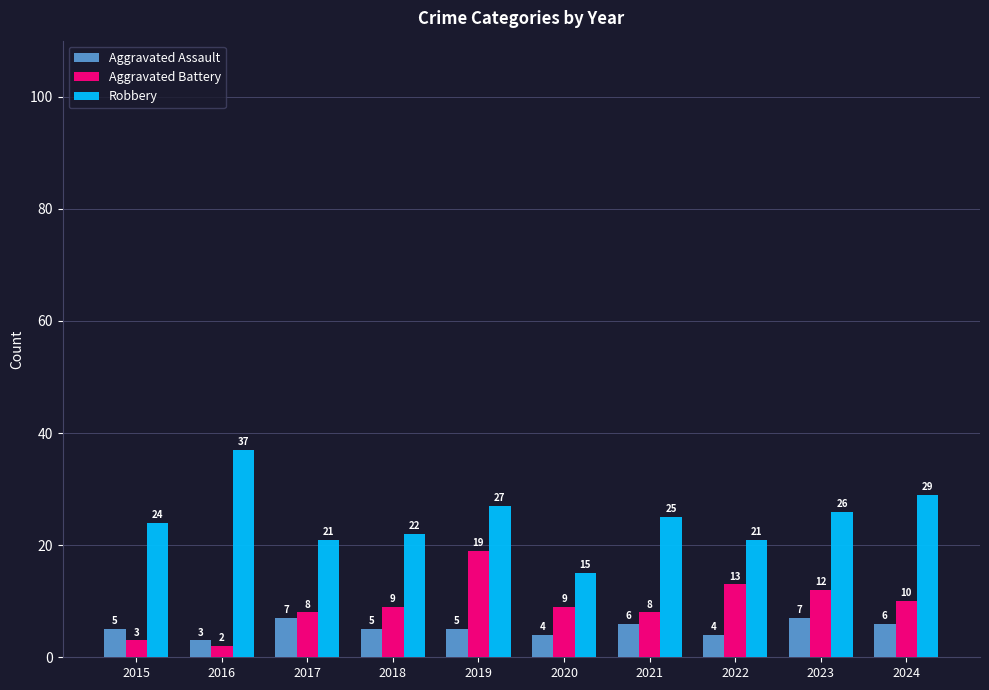

Which series has the largest total across all categories?

Robbery